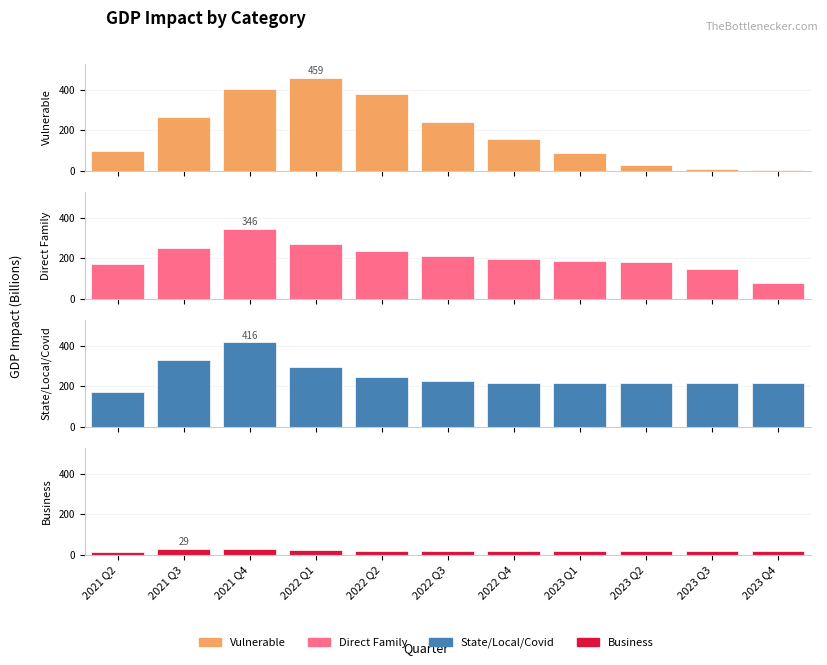

What is the total value across all series at 2023 Q3?

388